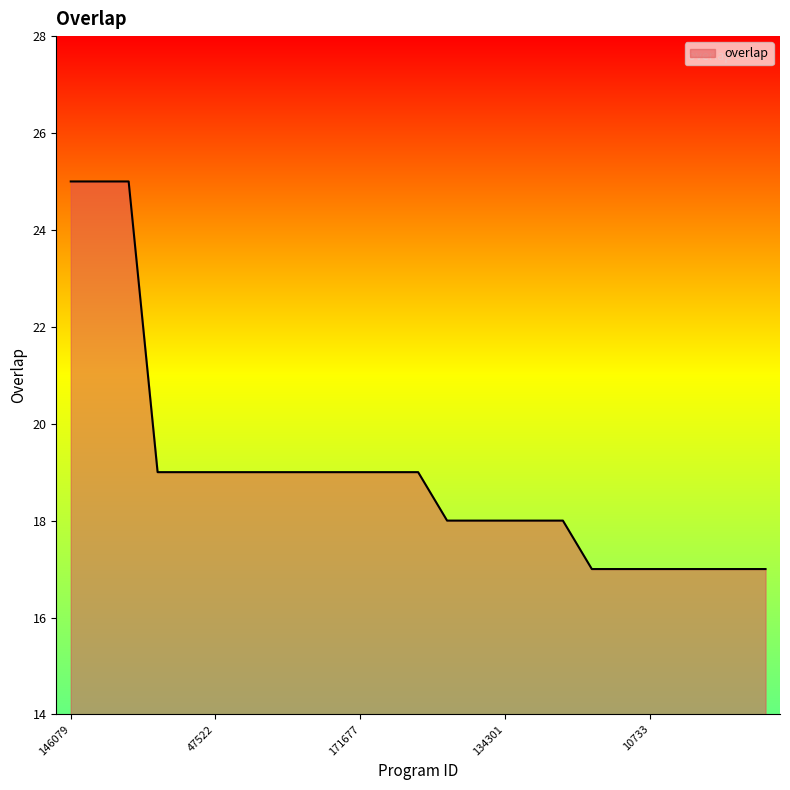

What is the difference between the maximum and minimum values?

8